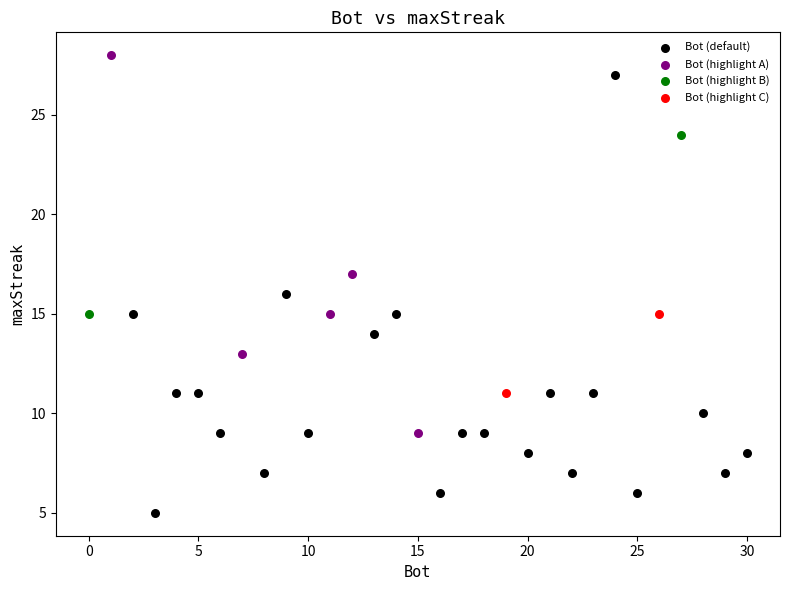

Which series has the widest spread of Y values?

Bot (default)